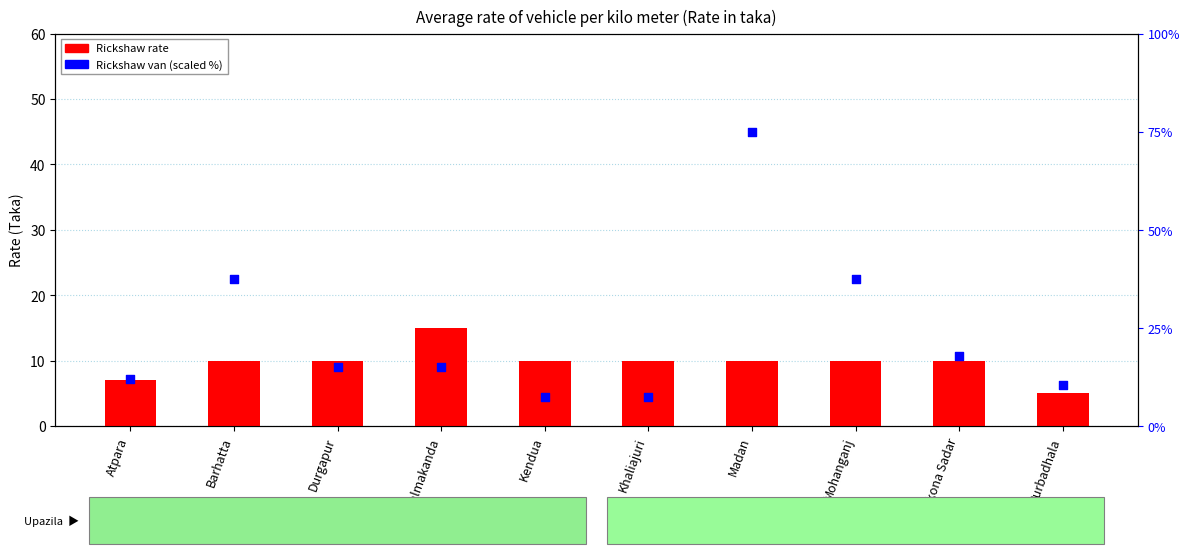

Which series contains the lowest Y value?

Rickshaw